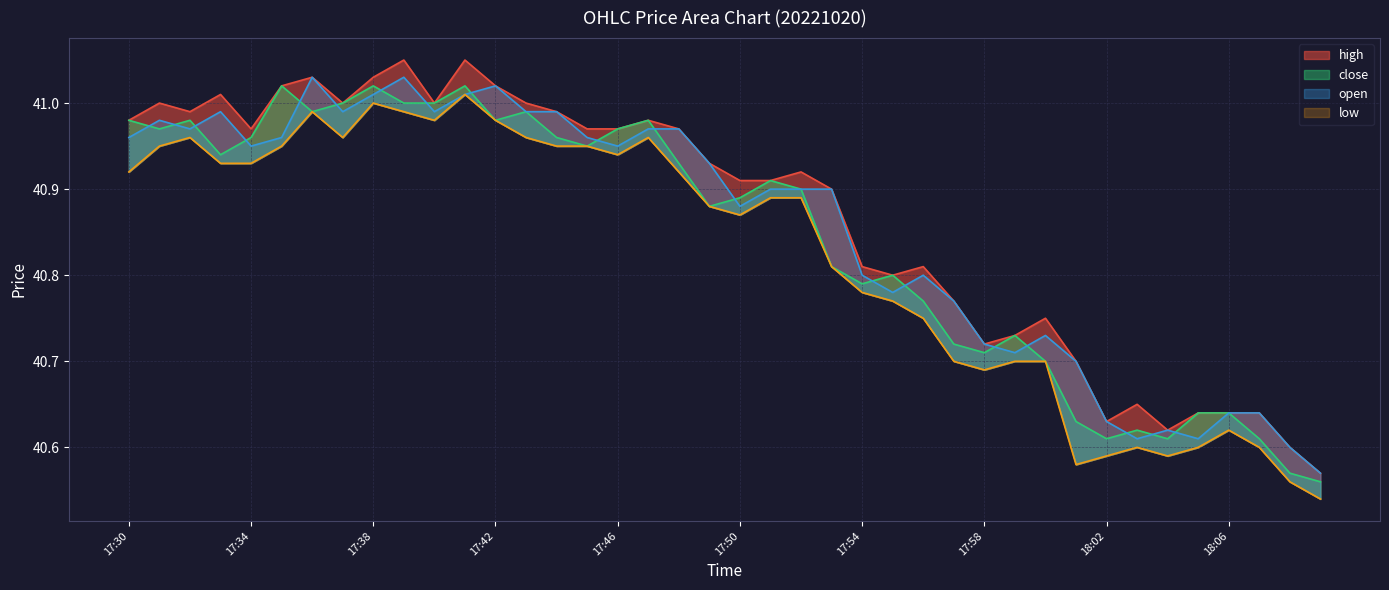

What is the sum of the low values at 17:38 and 18:05?

81.6